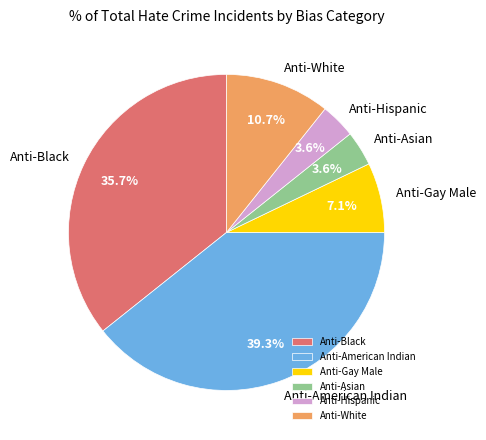

Is there a majority slice in this chart?

No